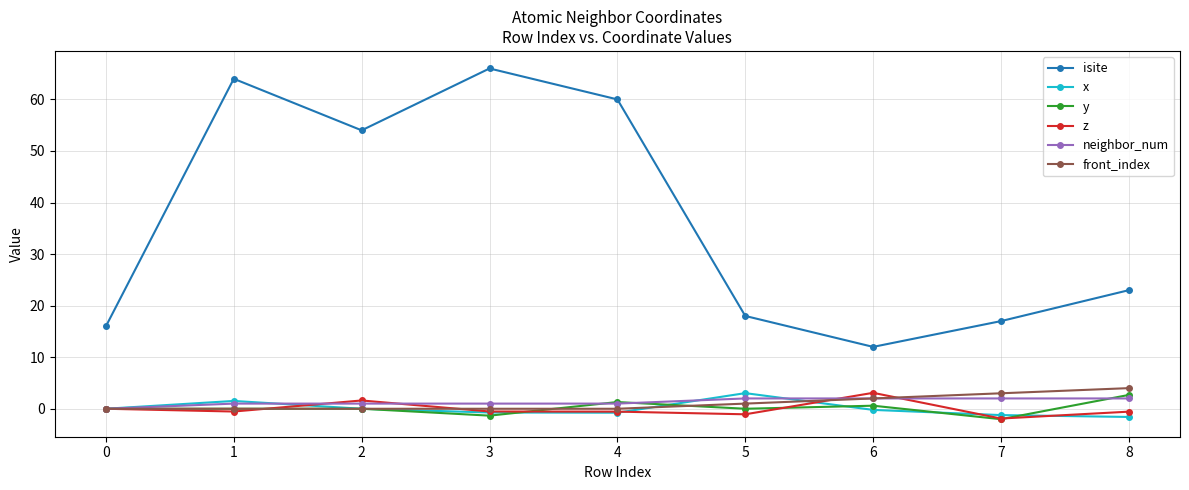

How many distinct data groups are displayed?

6